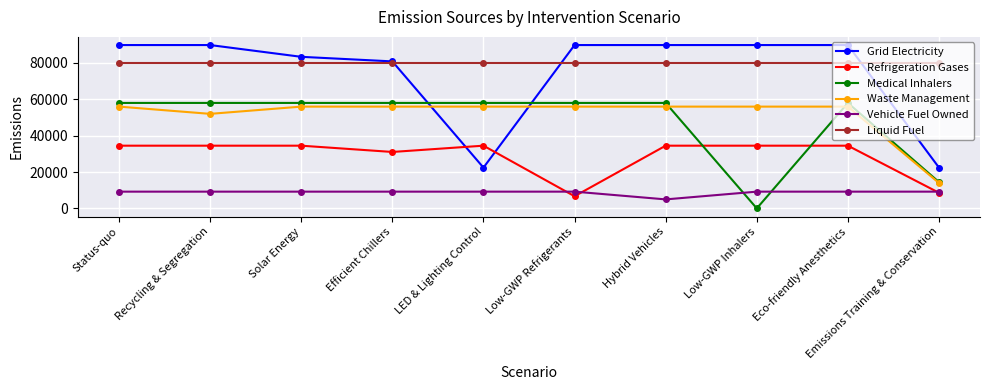

What is the spread (max minus min) of values at Hybrid Vehicles?

84738.7